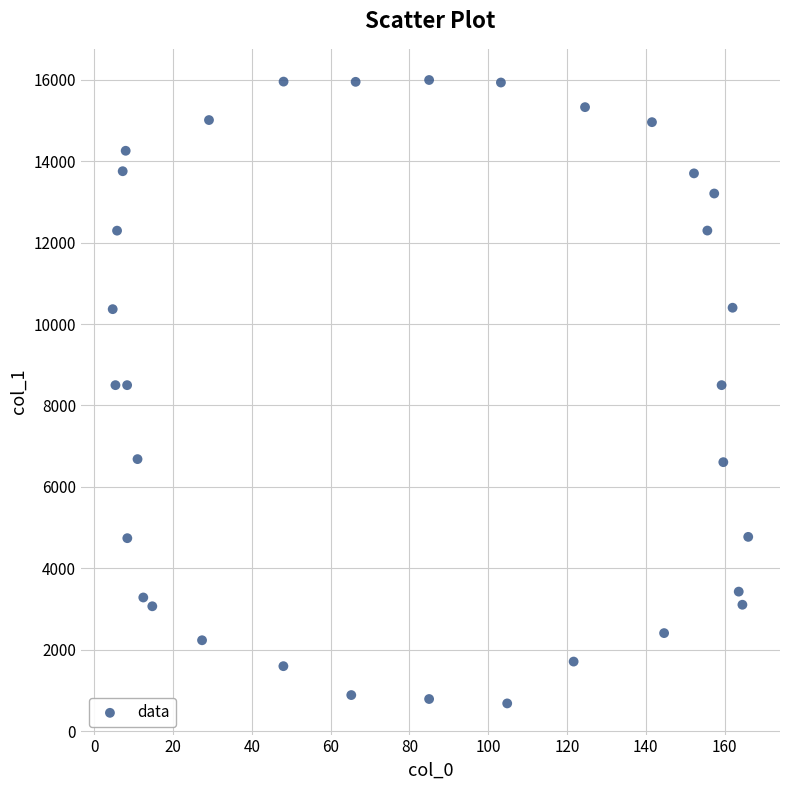

What is the range of X values (max minus min)?

161.3